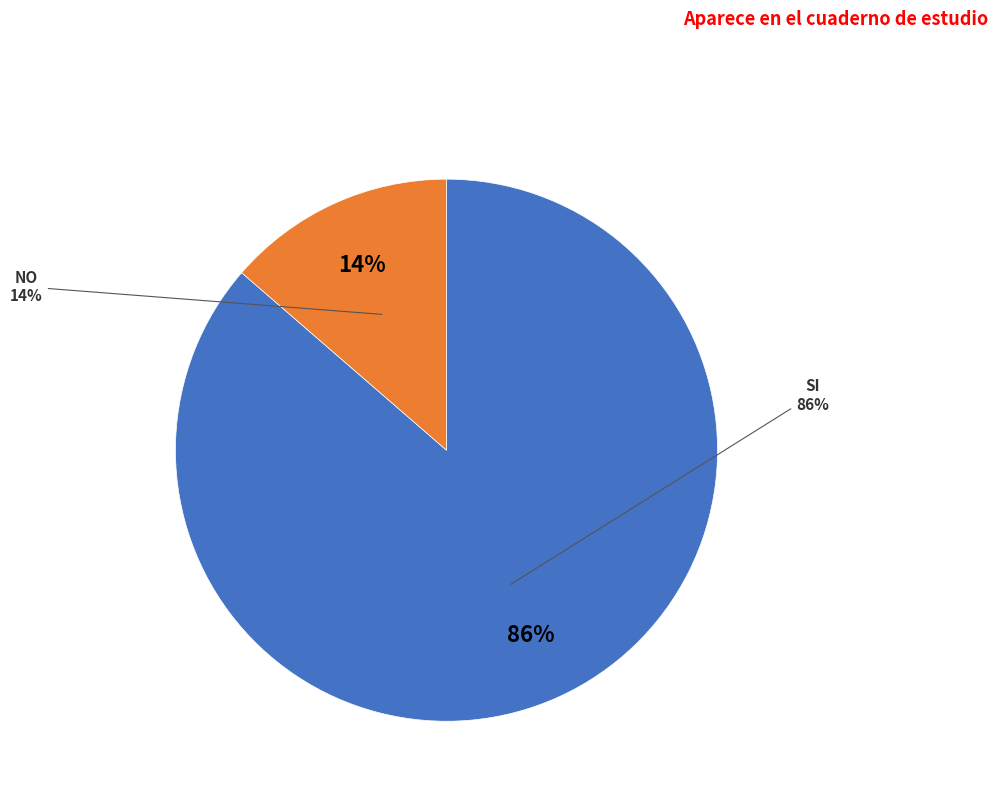

Is it true that SI is 86% of the pie?

True